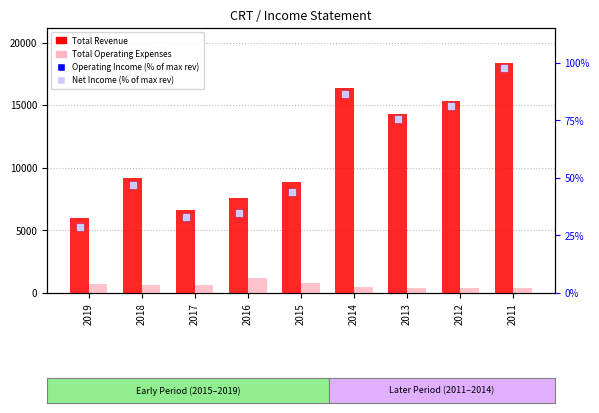

Is the value of Net Income (% of max rev) at 2012 greater than the value of Total Revenue at 2013?

No